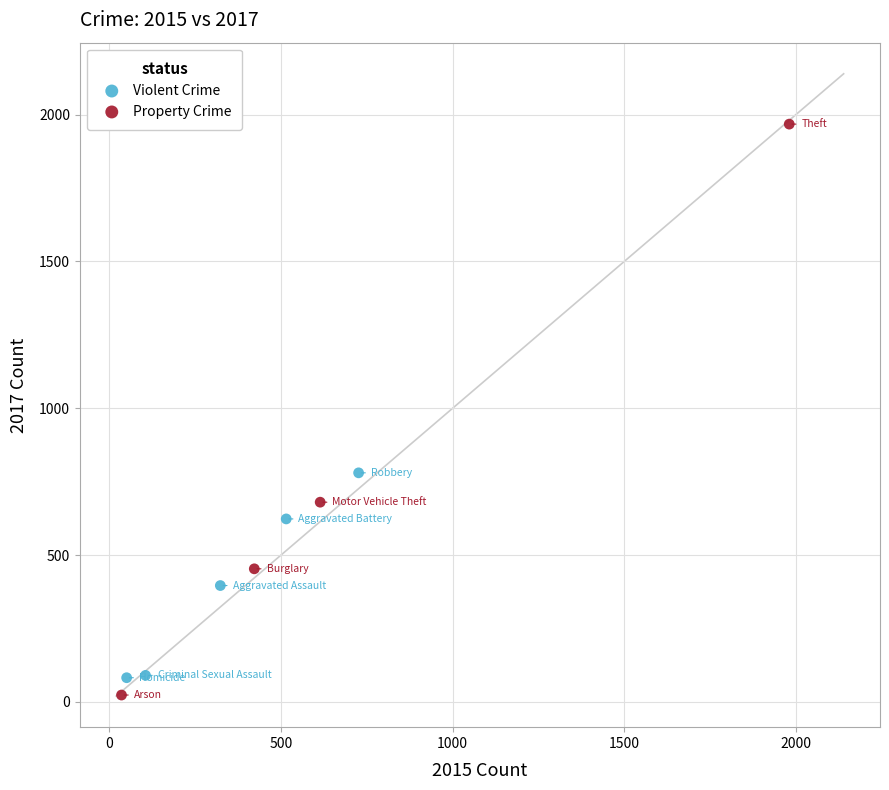

Which series has the largest Y range (max minus min)?

Property Crime